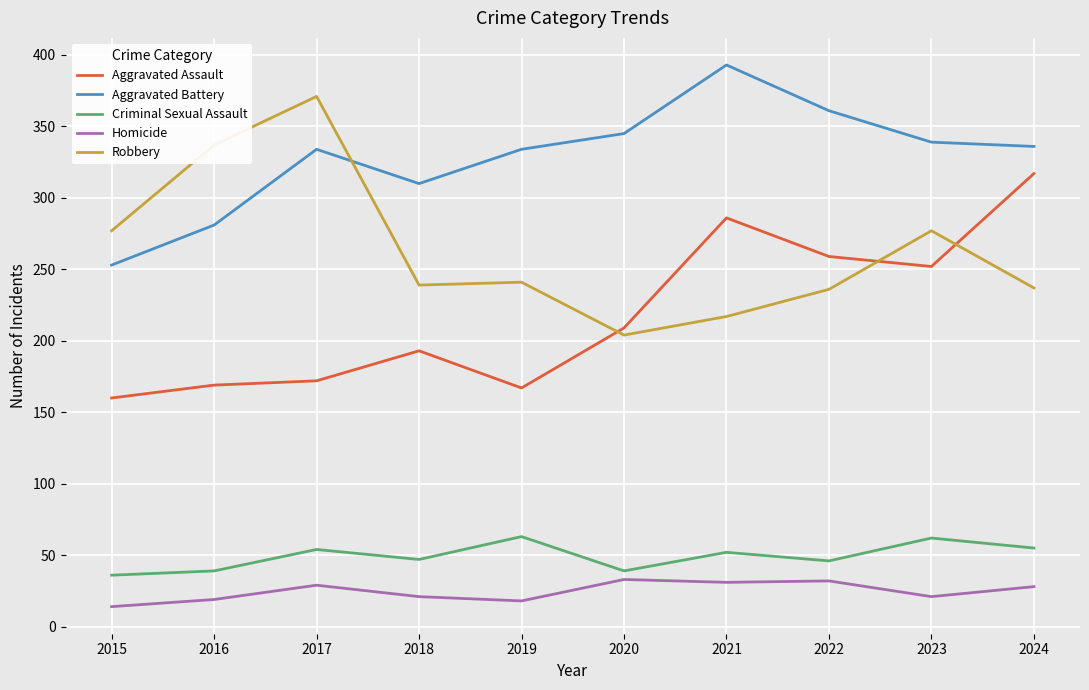

Between 2017 and 2024, which series saw the biggest shift?

Aggravated Assault